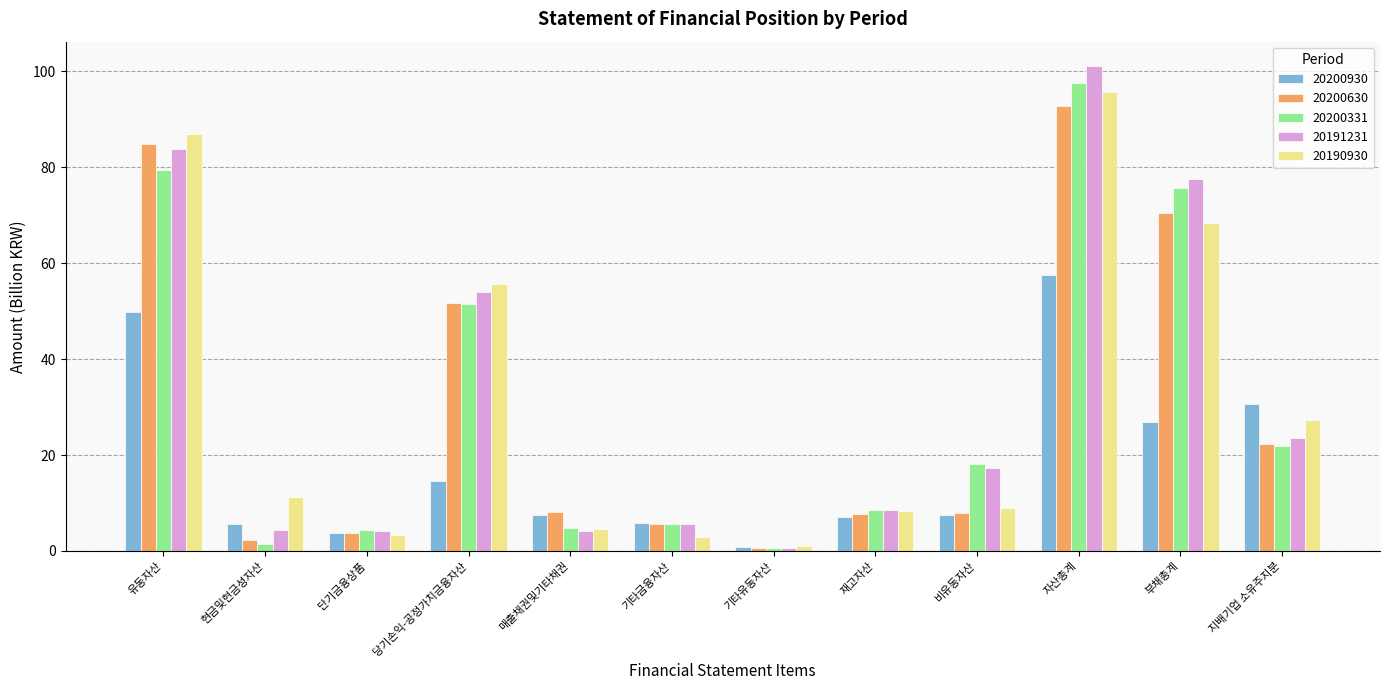

What is the difference between the maximum and minimum values in the 20190930 series?

94.8